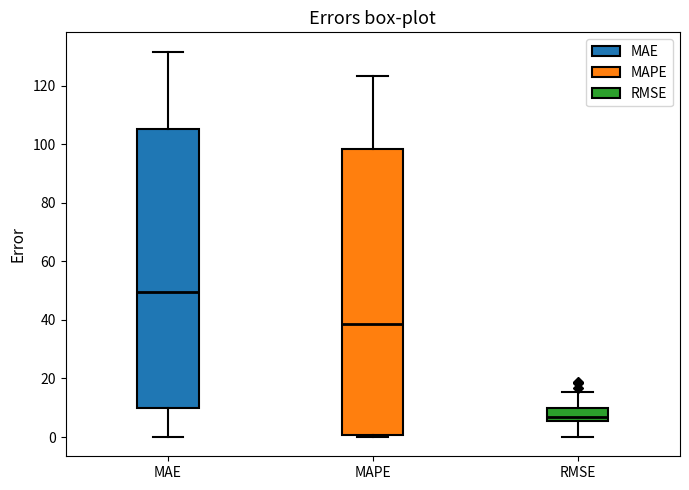

Where is the lower edge of the box for MAE on the y-axis? The values are not printed on the chart, so give them approximately, as read against the axis.

10